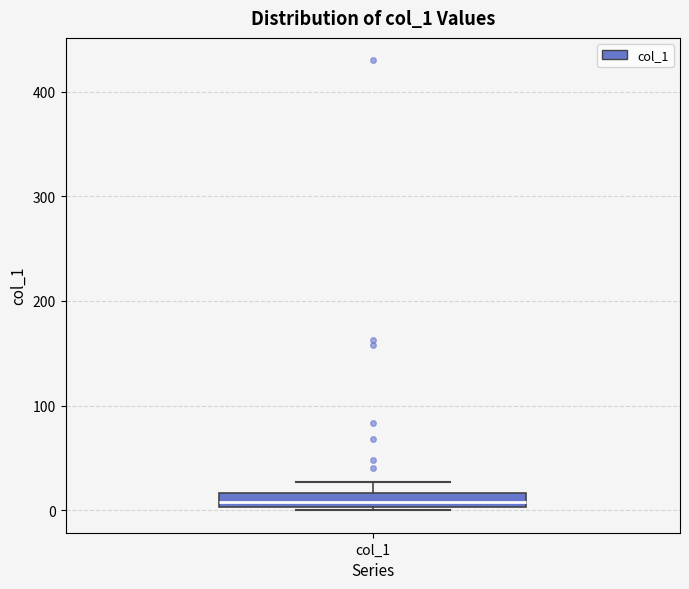

Where is the lower edge of the box for col_1 on the y-axis? The values are not printed on the chart, so give them approximately, as read against the axis.

0